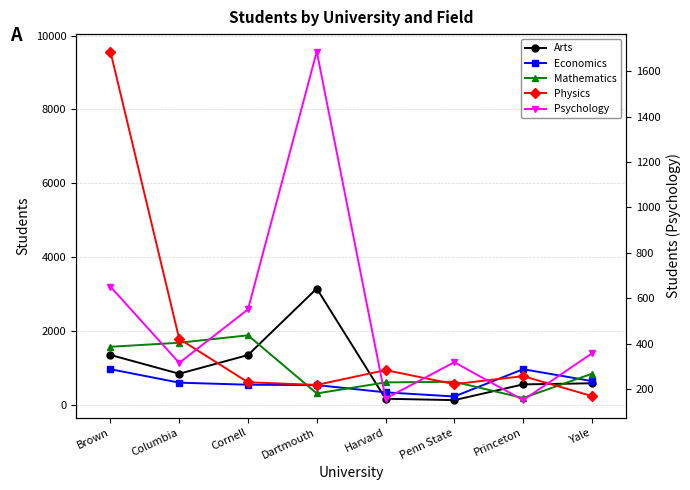

The value of Physics at Dartmouth is 547. True or false?

True